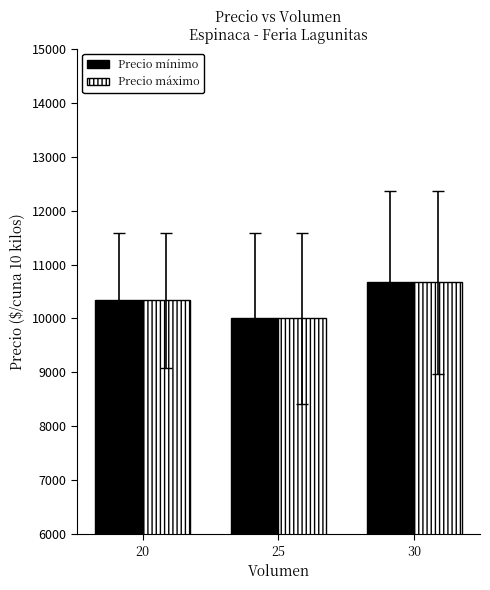

The value of Precio máximo at 25 is 10000.0. True or false?

True